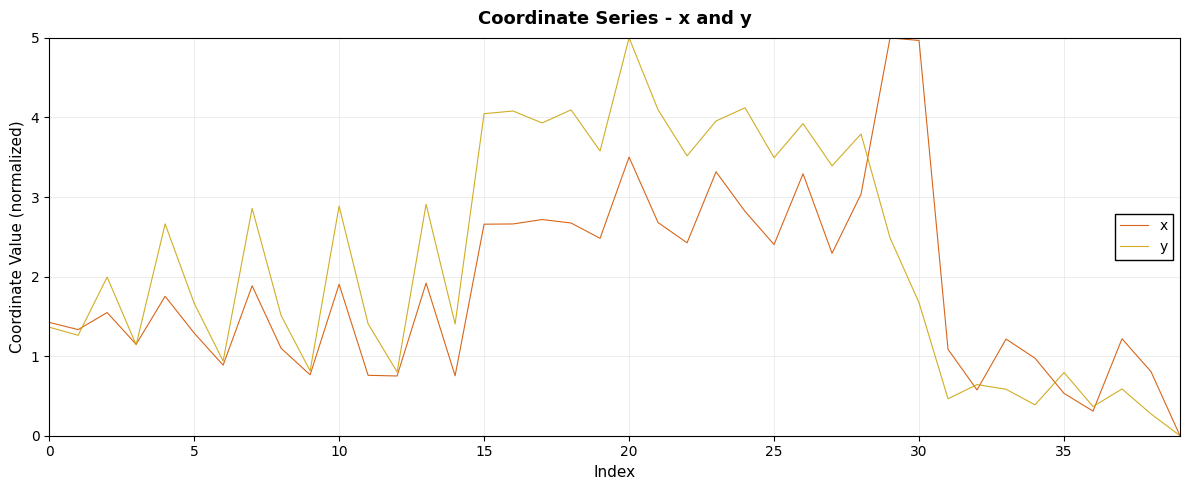

Reading left to right, extract all data points from this chart.

x: 1.4	1.3	1.5	1.1	1.8	1.3	0.9	1.9	1.1	0.8	1.9	0.8	0.8	1.9	0.8	2.7	2.7	2.7	2.7	2.5	3.5	2.7	2.4	3.3	2.8	2.4	3.3	2.3	3.0	5.0	5.0	1.1	0.6	1.2	1.0	0.5	0.3	1.2	0.8	0.0
y: 1.4	1.3	2.0	1.1	2.7	1.7	0.9	2.9	1.5	0.8	2.9	1.4	0.8	2.9	1.4	4.0	4.1	3.9	4.1	3.6	5.0	4.1	3.5	4.0	4.1	3.5	3.9	3.4	3.8	2.5	1.7	0.5	0.6	0.6	0.4	0.8	0.4	0.6	0.3	0.0